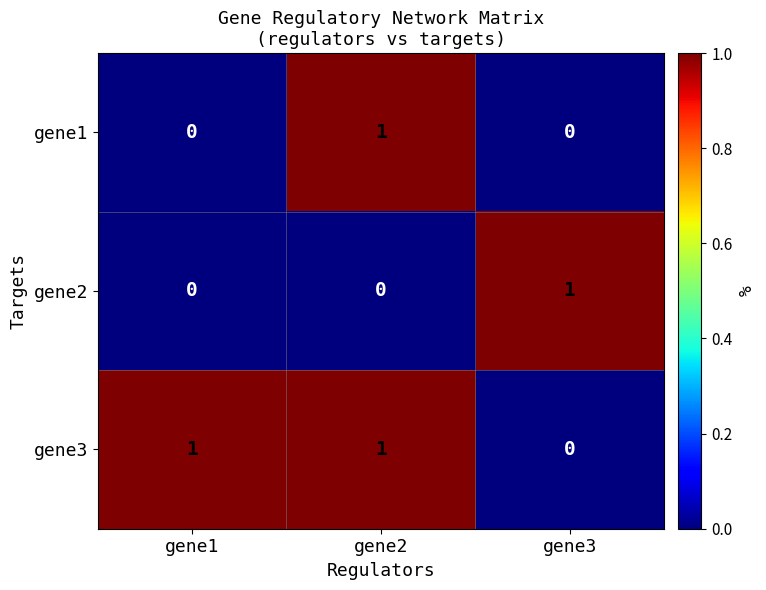

How many gene1 values are between 0 and 1?

3